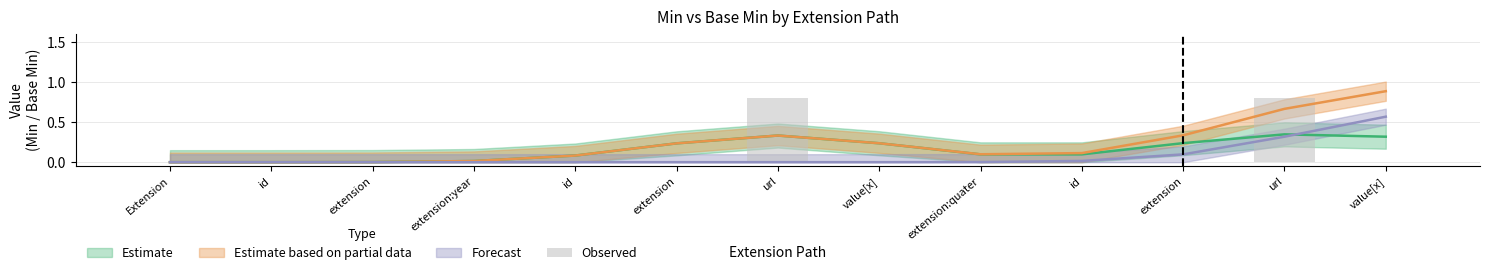

Are the bars horizontal?

No